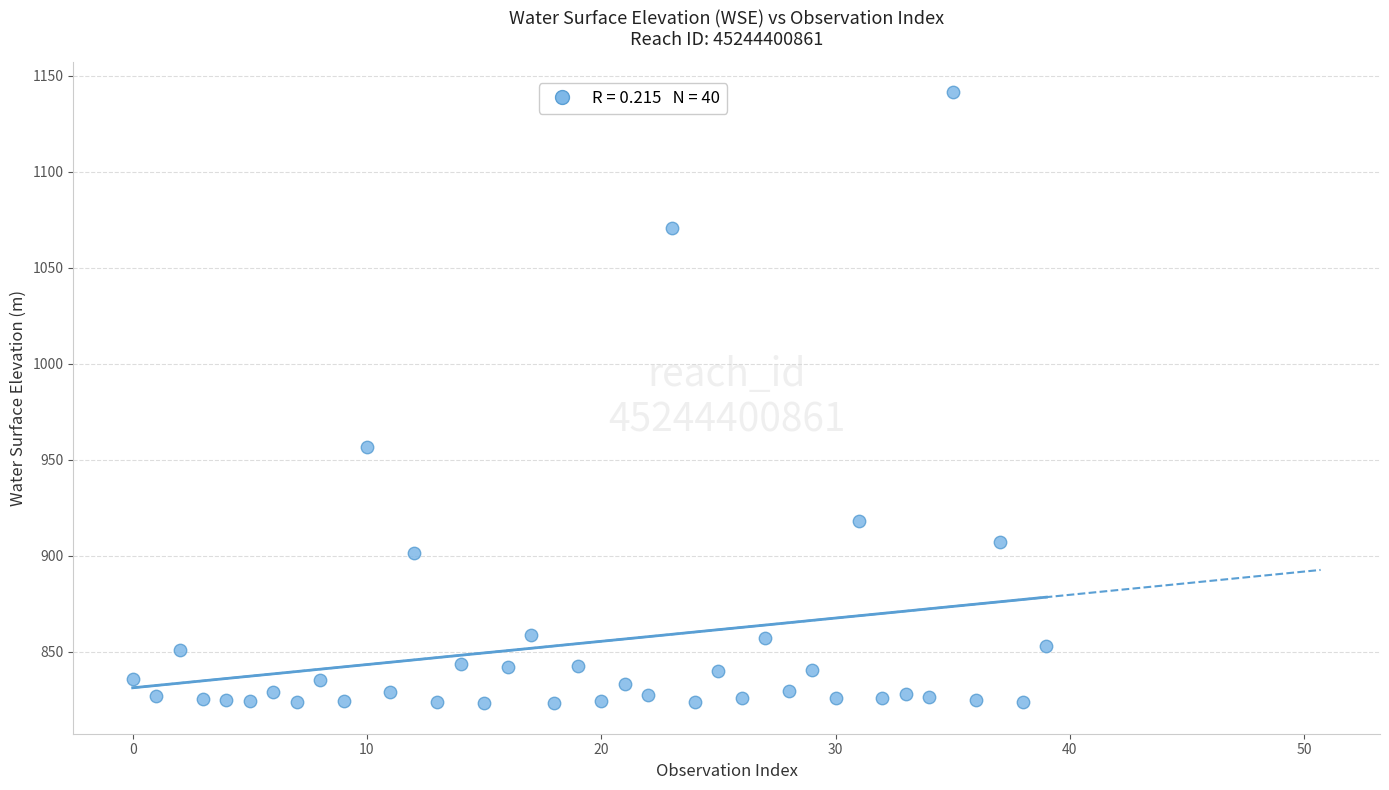

What Y value in the scatter plot is closest to 982?

956.6